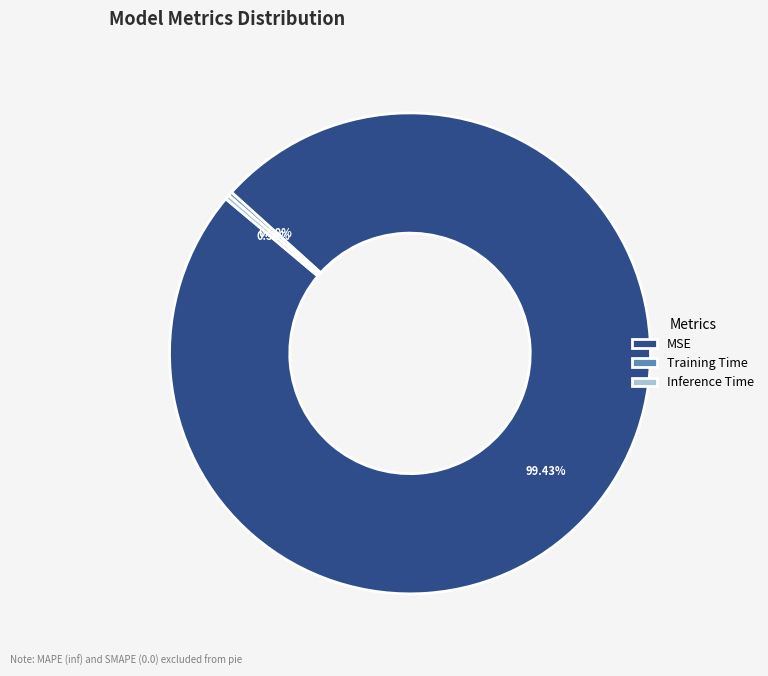

Which slice represents more than half of the pie?

MSE